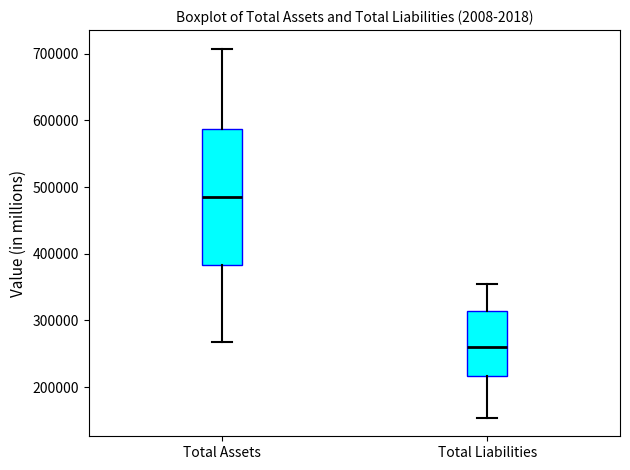

Which box has the lowest median line?

Total Liabilities